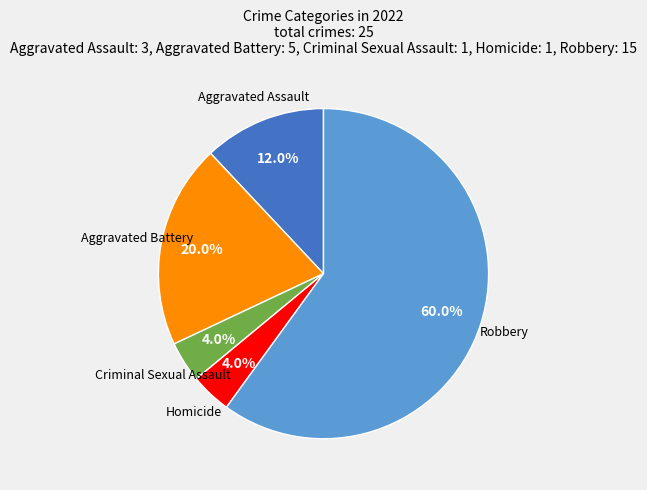

Does any single category account for the majority?

Yes